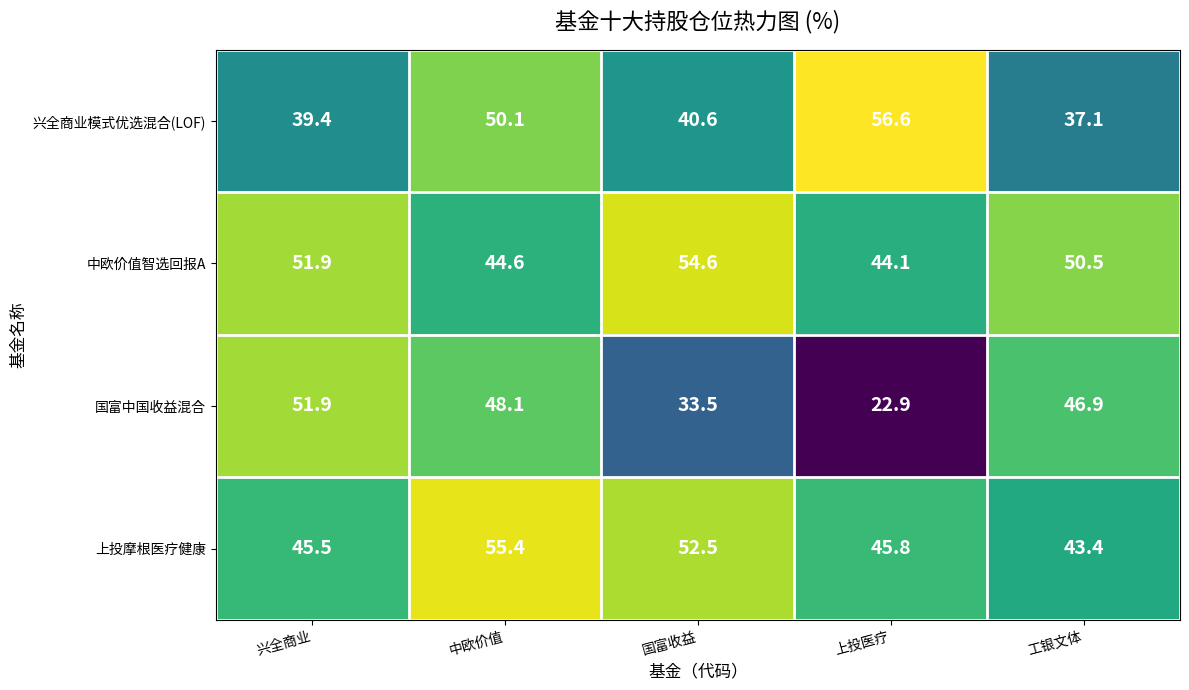

What is the difference between the maximum and minimum values in the 中欧价值智选回报A series?

10.5